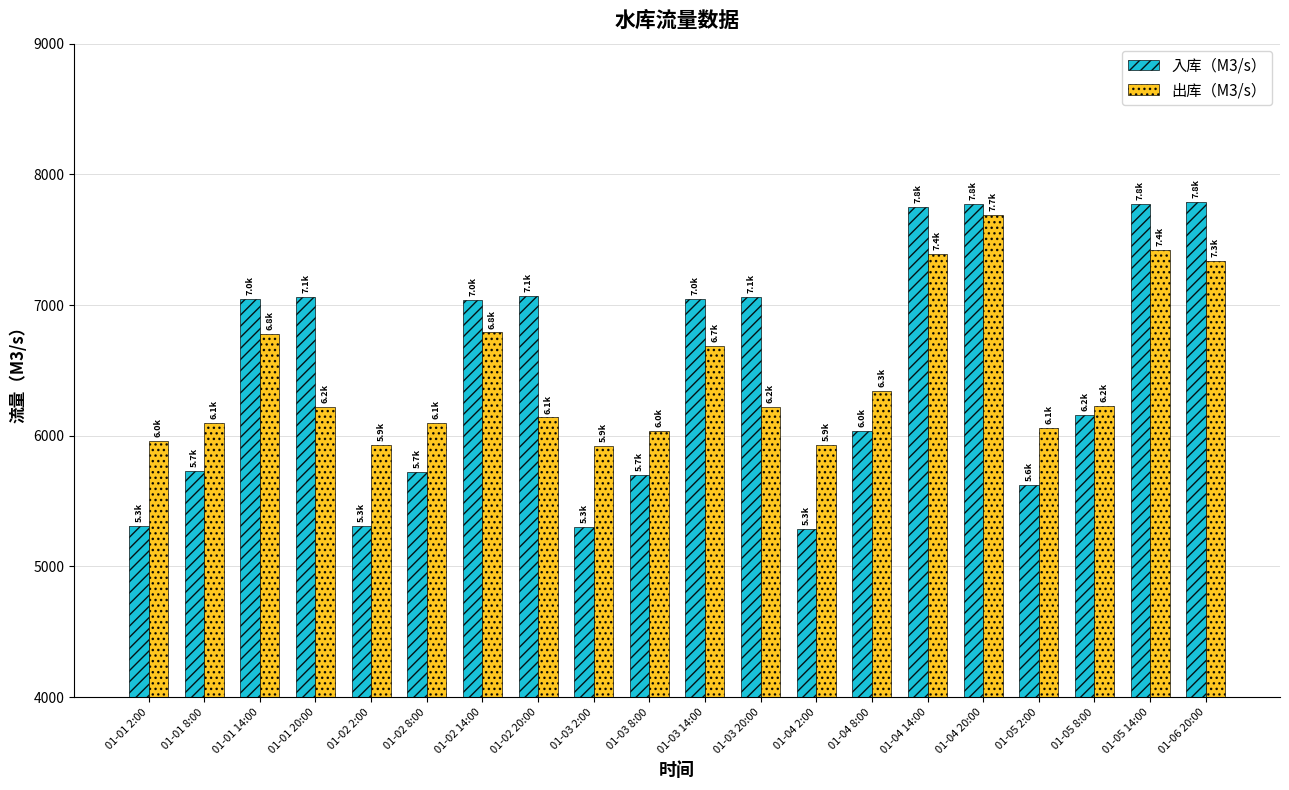

Between 01-04 8:00 and 01-06 20:00, which series saw the biggest shift?

入库（M3/s）